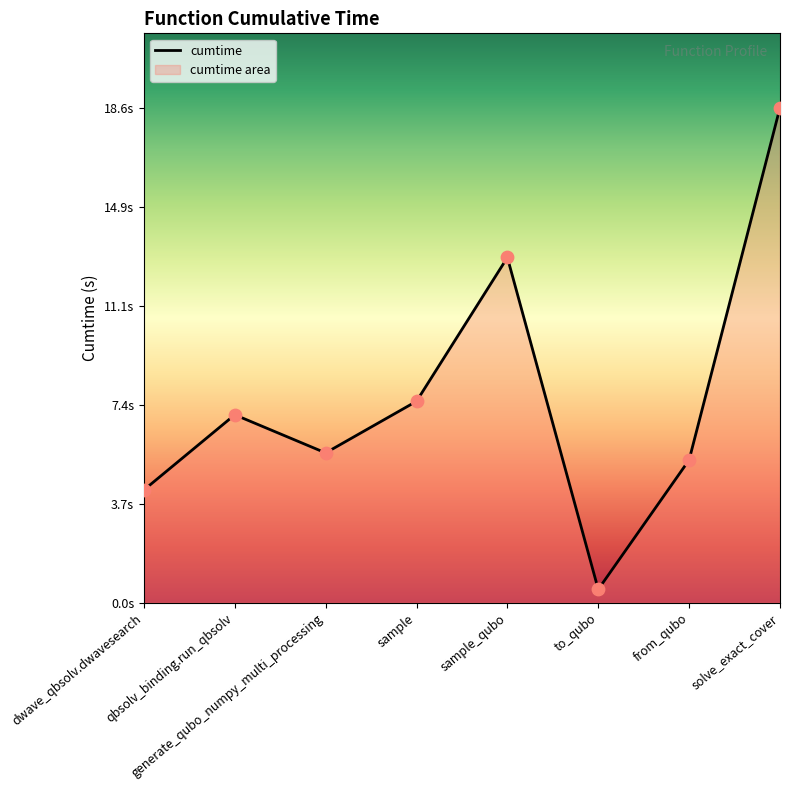

What is the change in value from sample to to_qubo?

-7.1